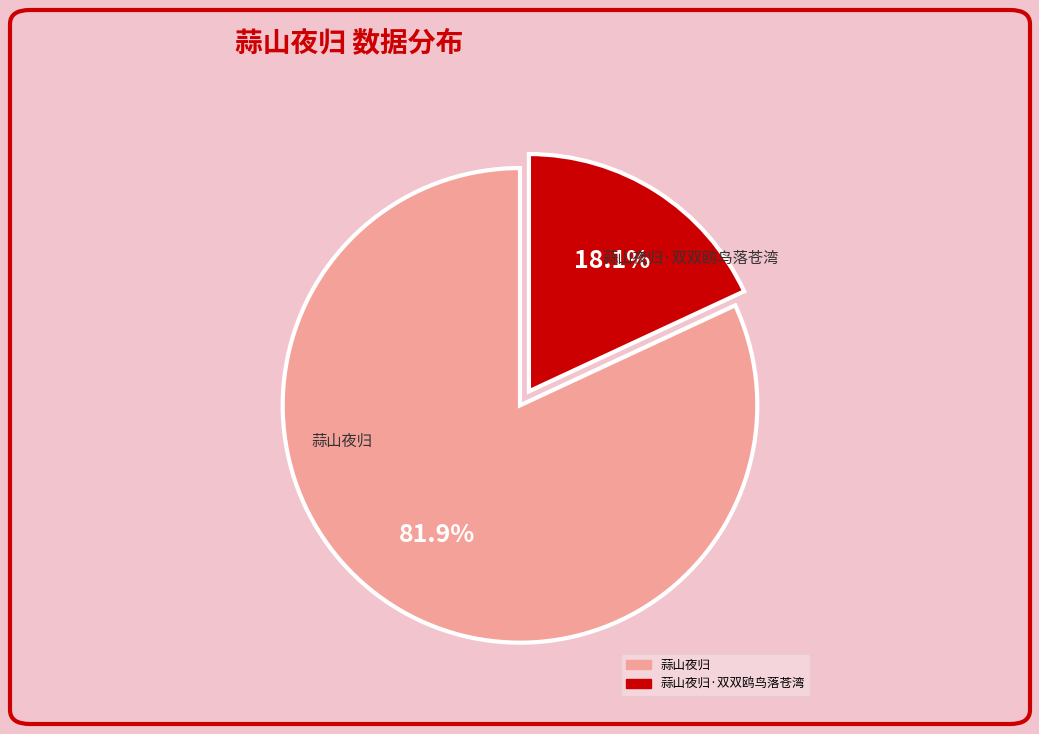

Is 蒜山夜归·双双鸥鸟落苍湾 the majority of the pie?

No